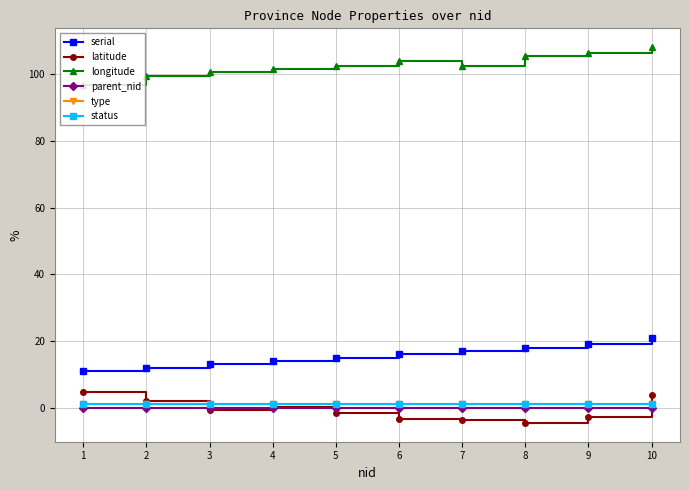

In latitude, how many points are lower than both neighbors (excluding endpoints)?

2